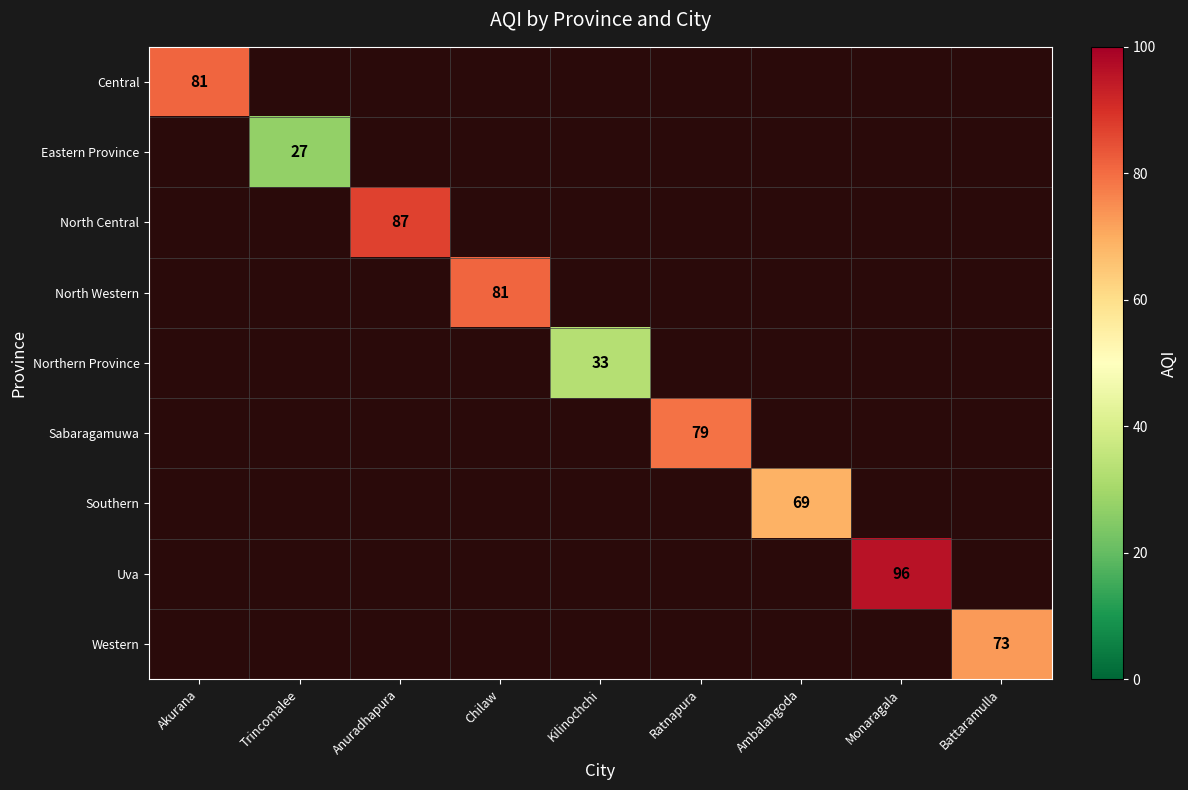

The value of North Western at Chilaw is 106. True or false?

False